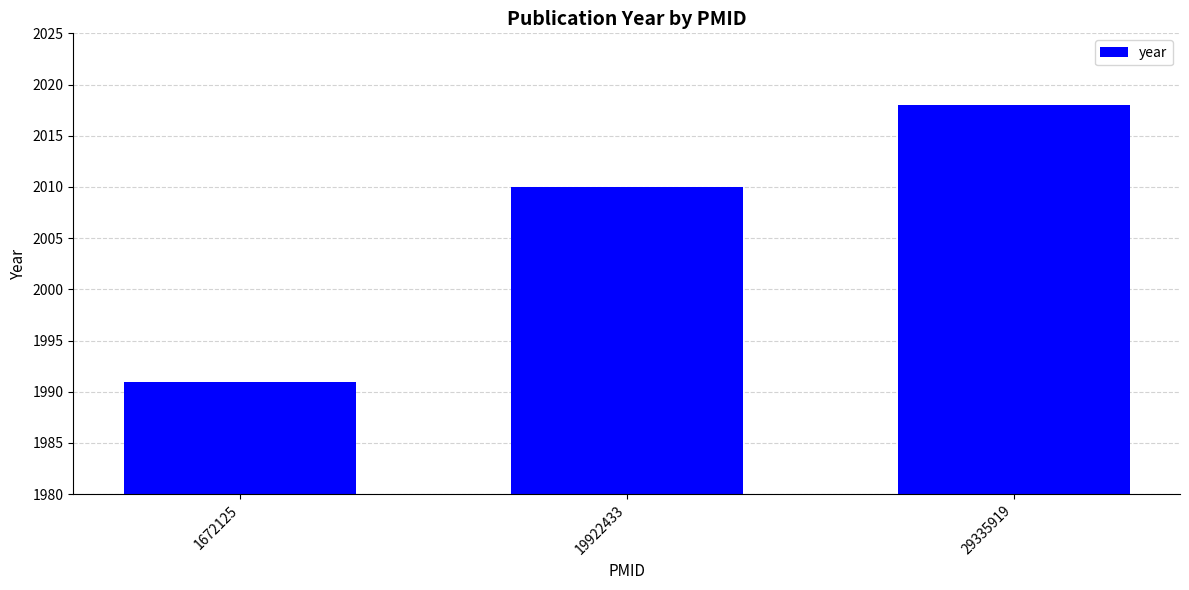

The chart shows a value of 2010 at 19922433. True or false?

True